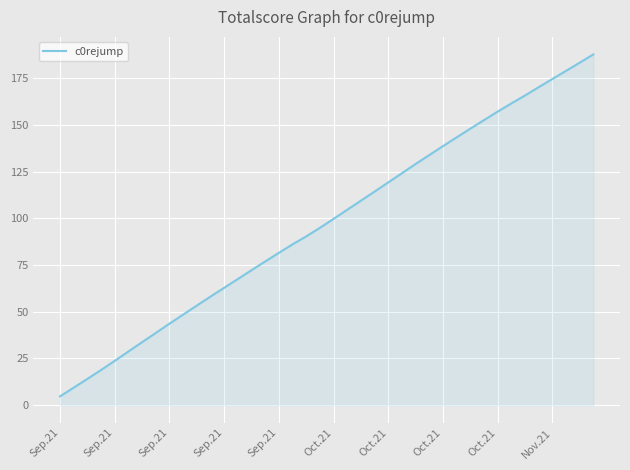

What is the minimum value shown in the chart?

4.7